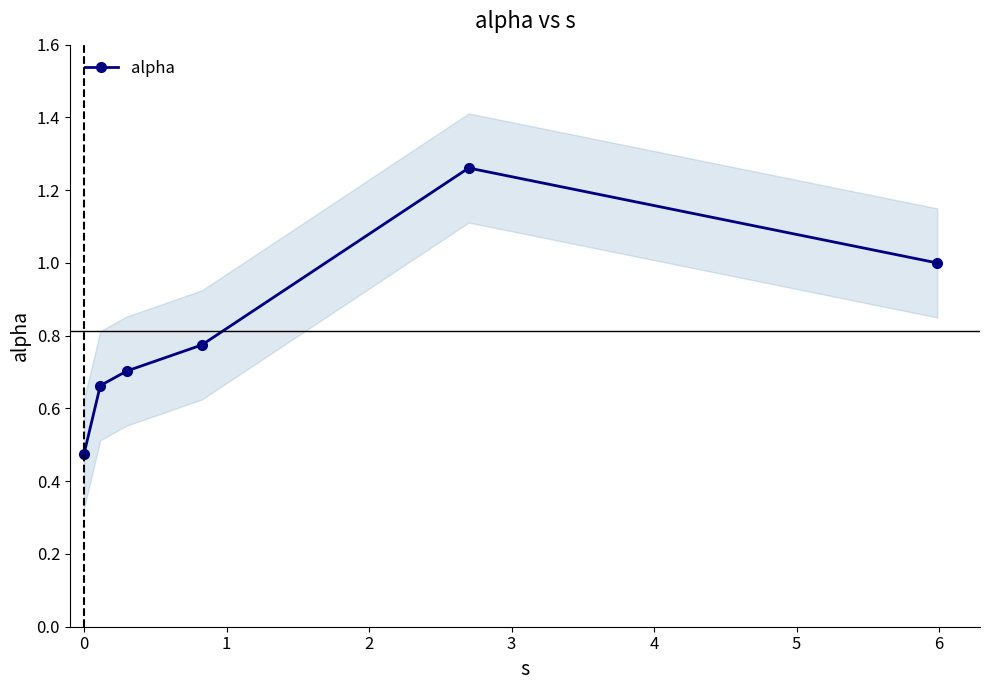

What is the maximum value shown in the chart?

1.3